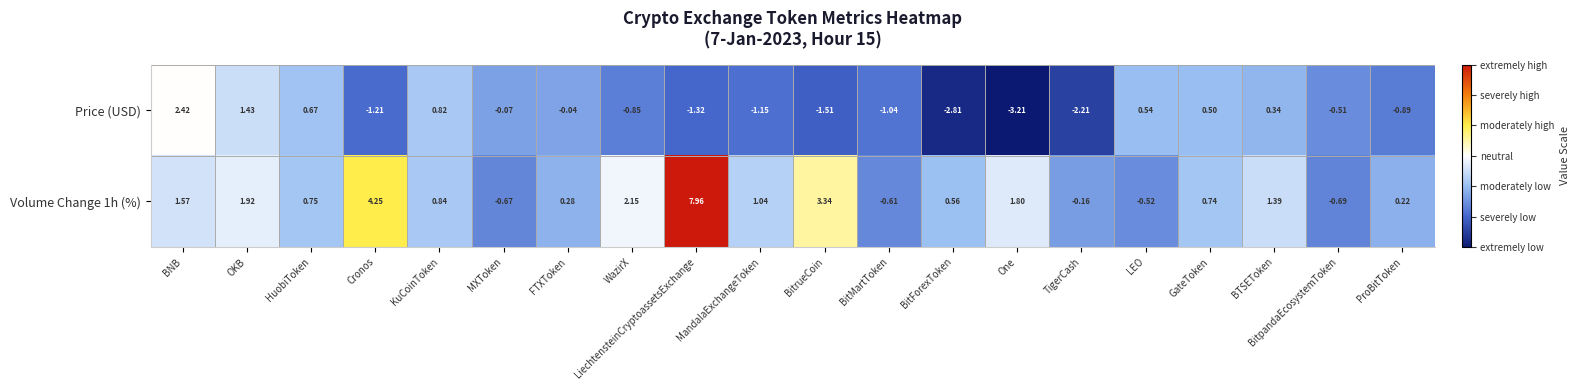

How many data points in Volume Change 1h (%) are less than 0?

5